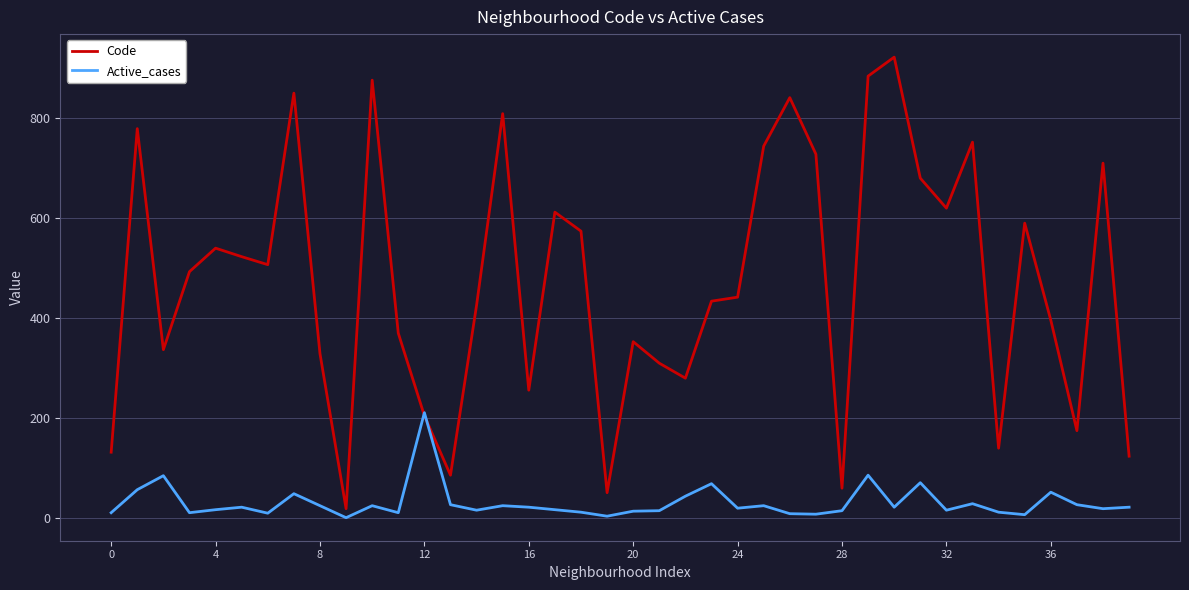

Does the chart have visible grid lines?

Yes